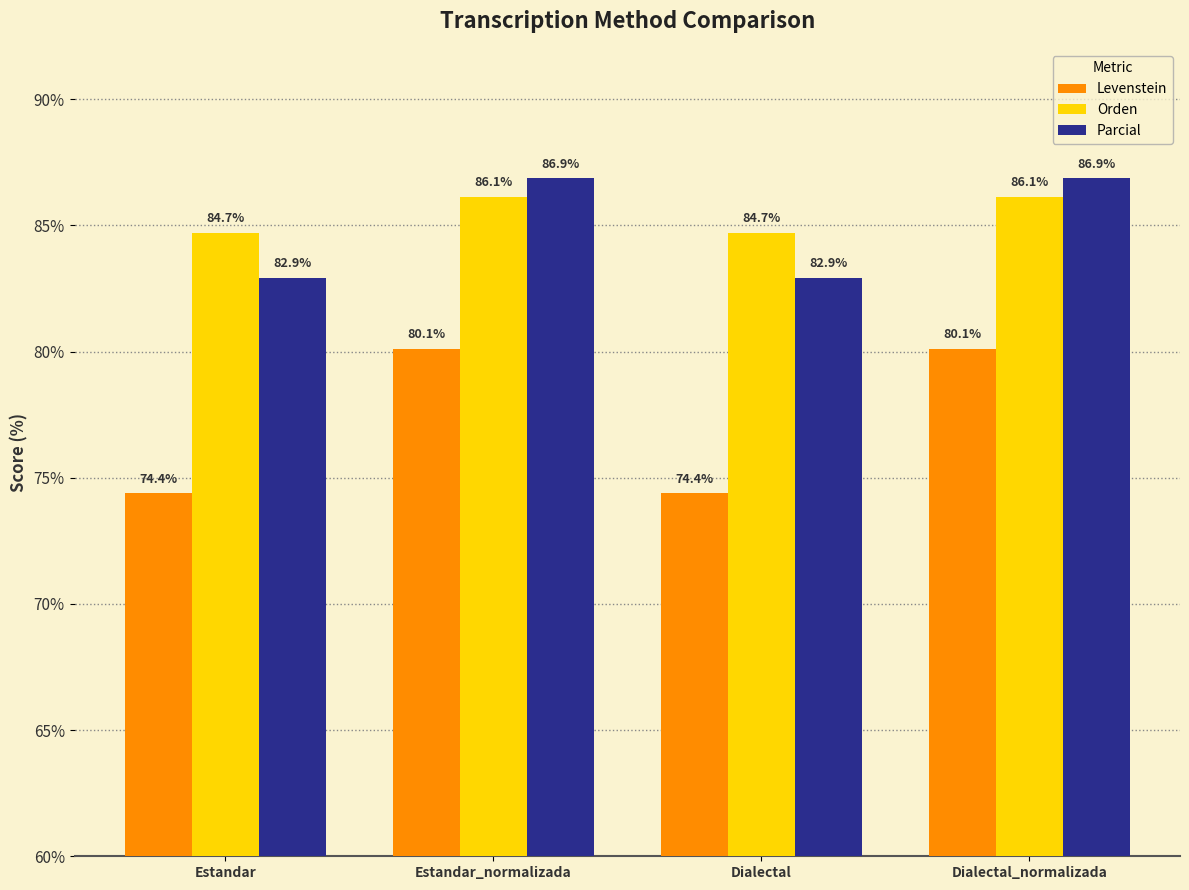

How many values in the Orden series exceed 86?

2